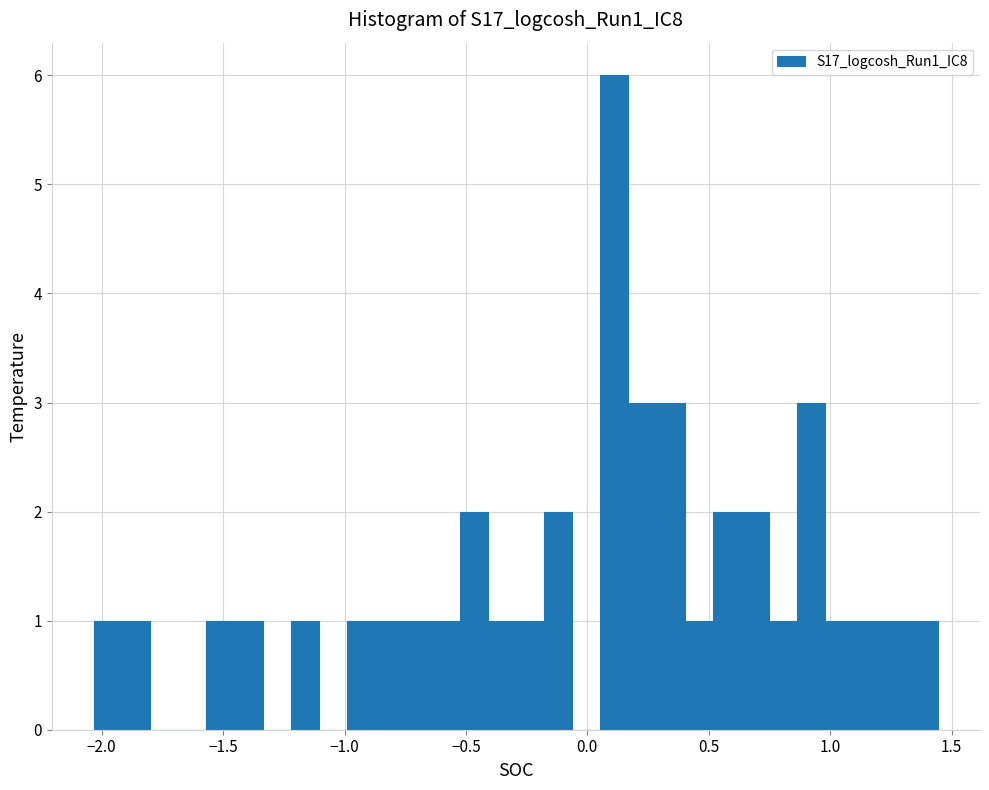

Read against the x-axis, roughly where is the centre of the tallest bar?

0.10